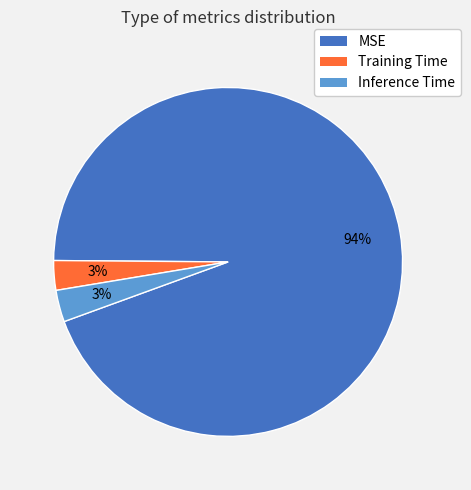

True or false: Training Time accounts for 3% of the total.

True